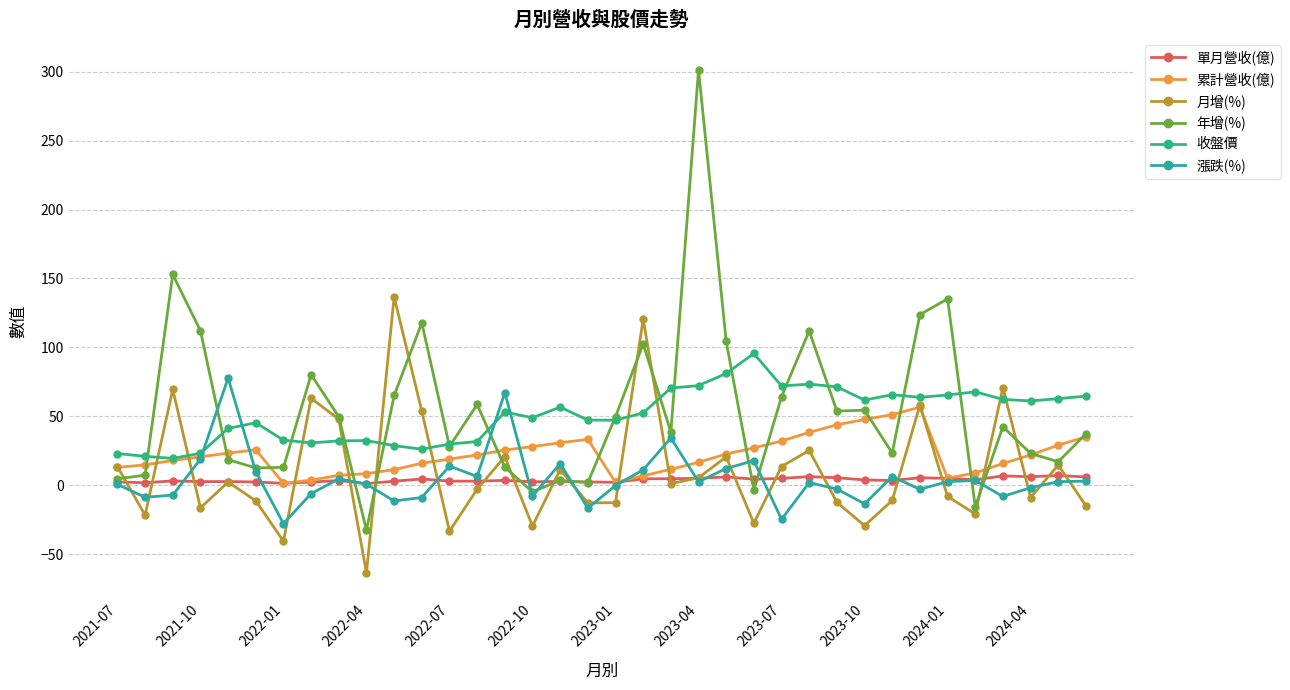

Rank the series by their maximum value, from lowest to highest.

單月營收(億), 累計營收(億), 漲跌(%), 收盤價, 月增(%), 年增(%)